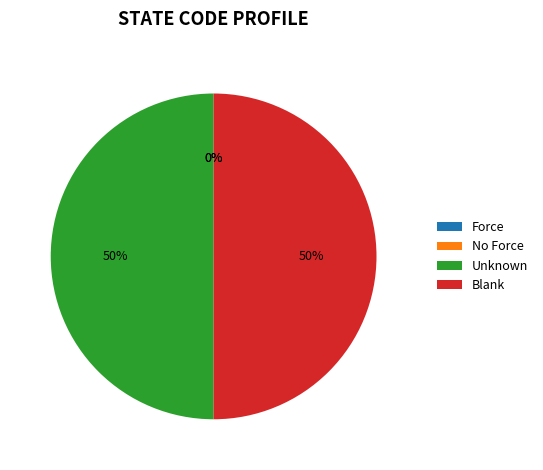

To the nearest percent, what percentage of the pie is Unknown?

50%